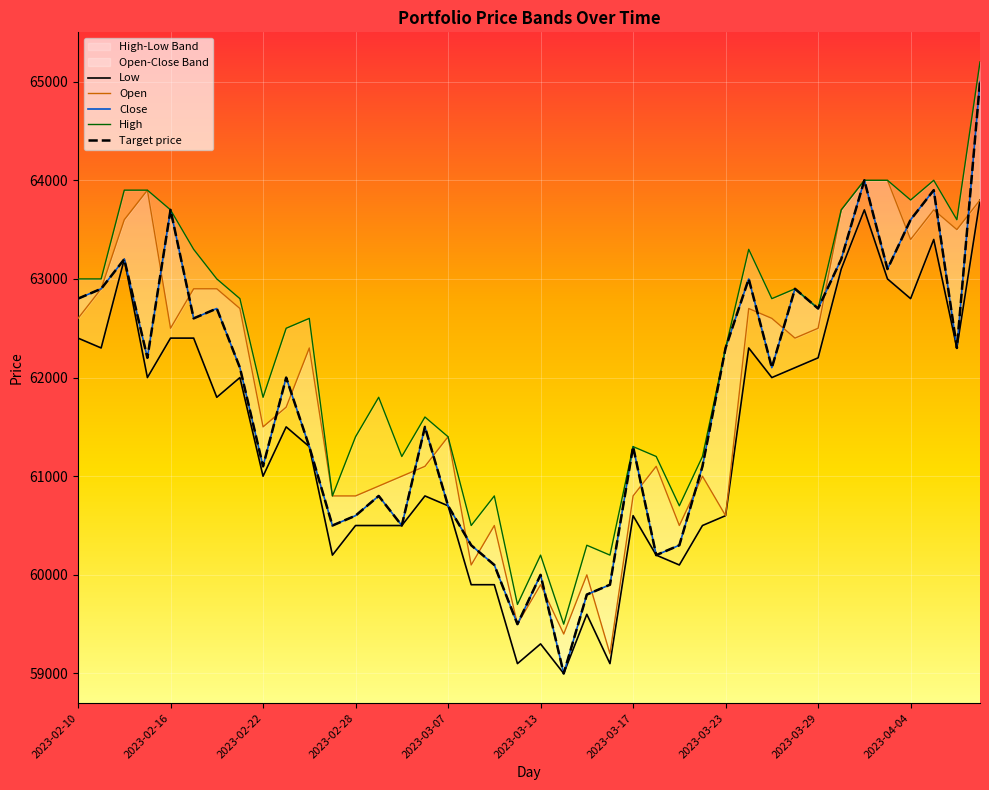

How many interior local peaks does the Low series have?

10